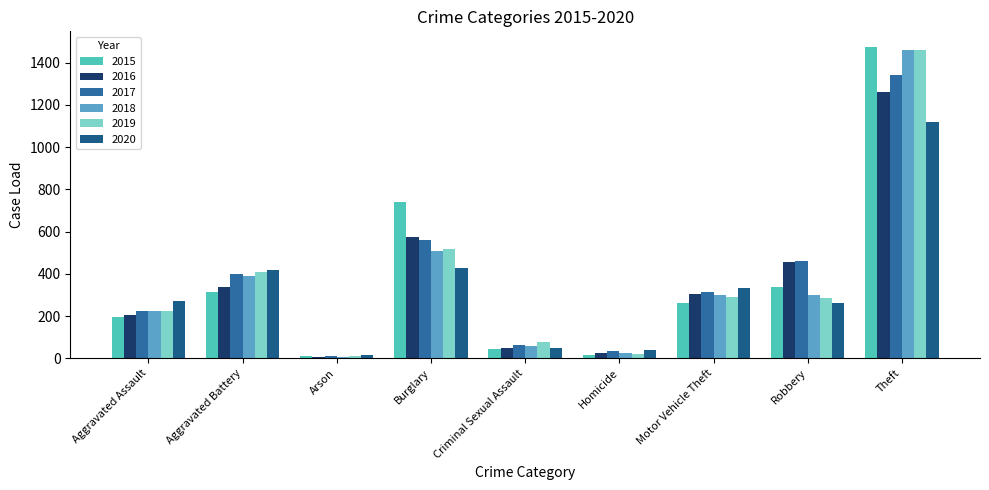

Reading left to right, list all the values displayed in this chart.

2015: Aggravated Assault=194	Aggravated Battery=316	Arson=9	Burglary=738	Criminal Sexual Assault=46	Homicide=15	Motor Vehicle Theft=263	Robbery=337	Theft=1474
2016: Aggravated Assault=206	Aggravated Battery=336	Arson=7	Burglary=576	Criminal Sexual Assault=50	Homicide=26	Motor Vehicle Theft=304	Robbery=454	Theft=1259
2017: Aggravated Assault=225	Aggravated Battery=400	Arson=10	Burglary=562	Criminal Sexual Assault=62	Homicide=33	Motor Vehicle Theft=312	Robbery=460	Theft=1339
2018: Aggravated Assault=225	Aggravated Battery=389	Arson=7	Burglary=506	Criminal Sexual Assault=60	Homicide=25	Motor Vehicle Theft=298	Robbery=301	Theft=1461
2019: Aggravated Assault=223	Aggravated Battery=407	Arson=12	Burglary=517	Criminal Sexual Assault=77	Homicide=22	Motor Vehicle Theft=290	Robbery=287	Theft=1459
2020: Aggravated Assault=273	Aggravated Battery=416	Arson=17	Burglary=425	Criminal Sexual Assault=48	Homicide=41	Motor Vehicle Theft=333	Robbery=263	Theft=1120